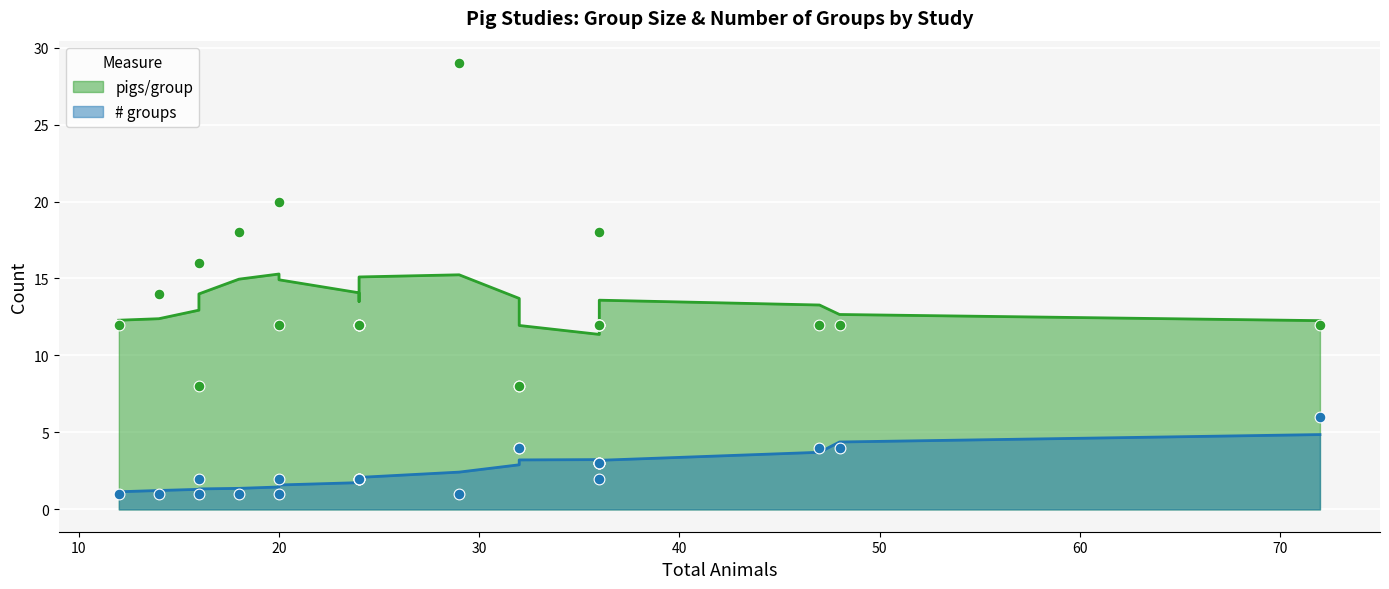

At how many categories does at least one series exceed 2?

22